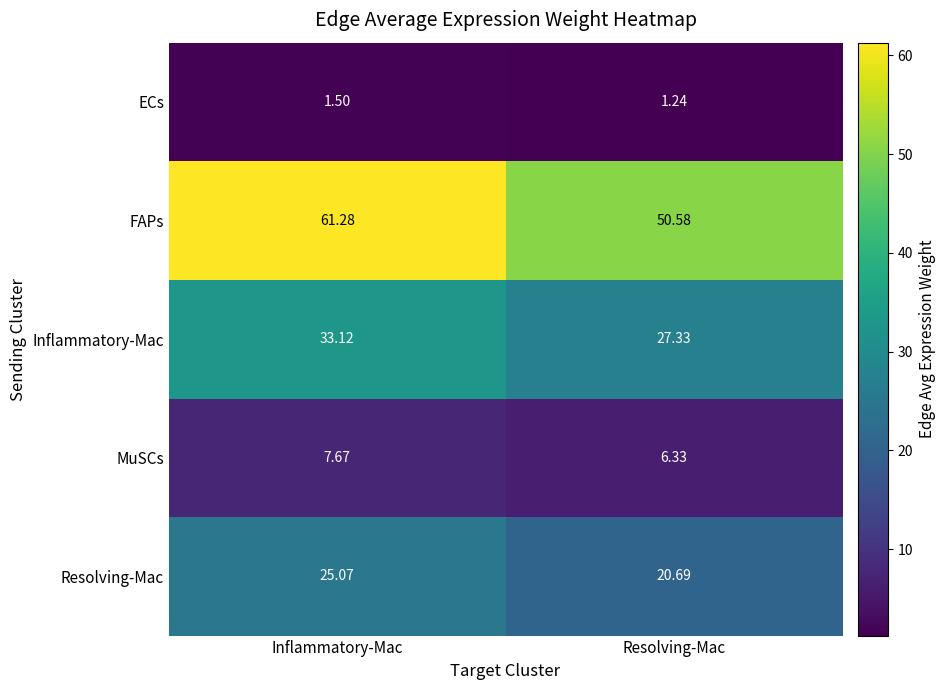

Which category has the highest value across all series?

Inflammatory-Mac